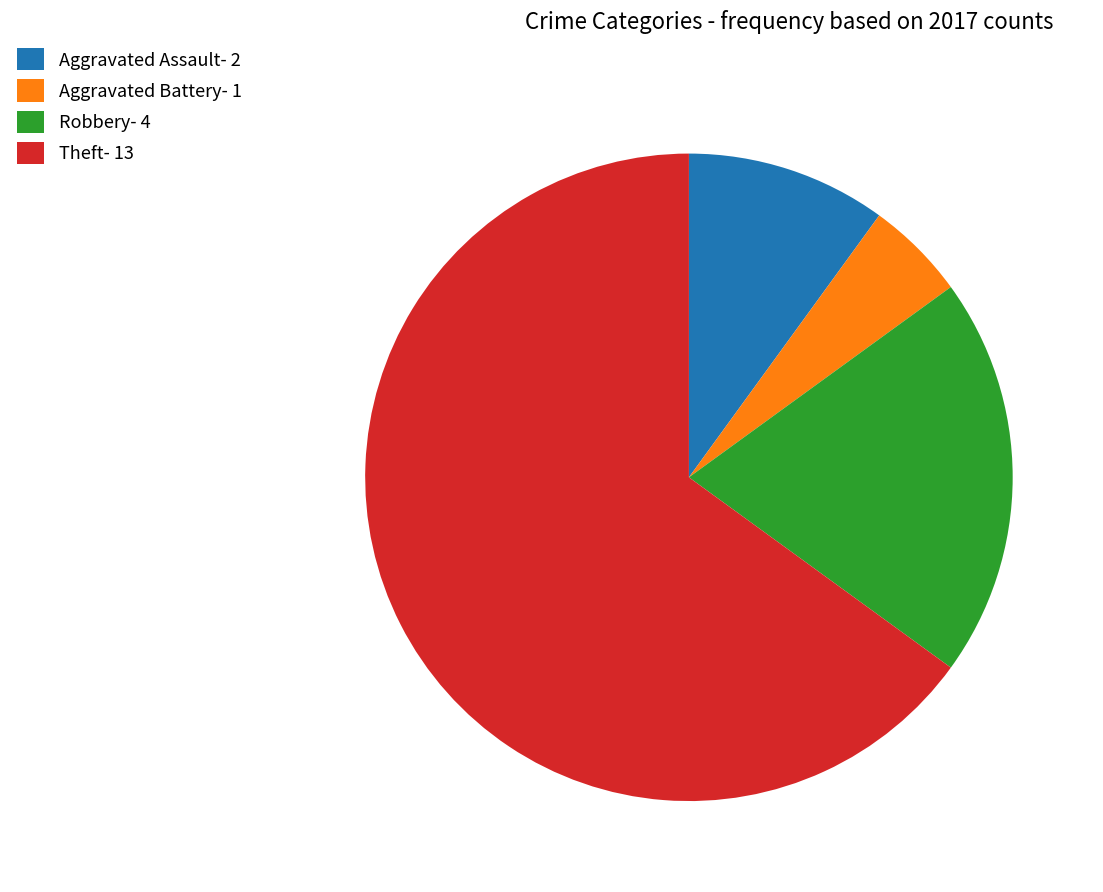

Which slice represents more than half of the pie?

Theft